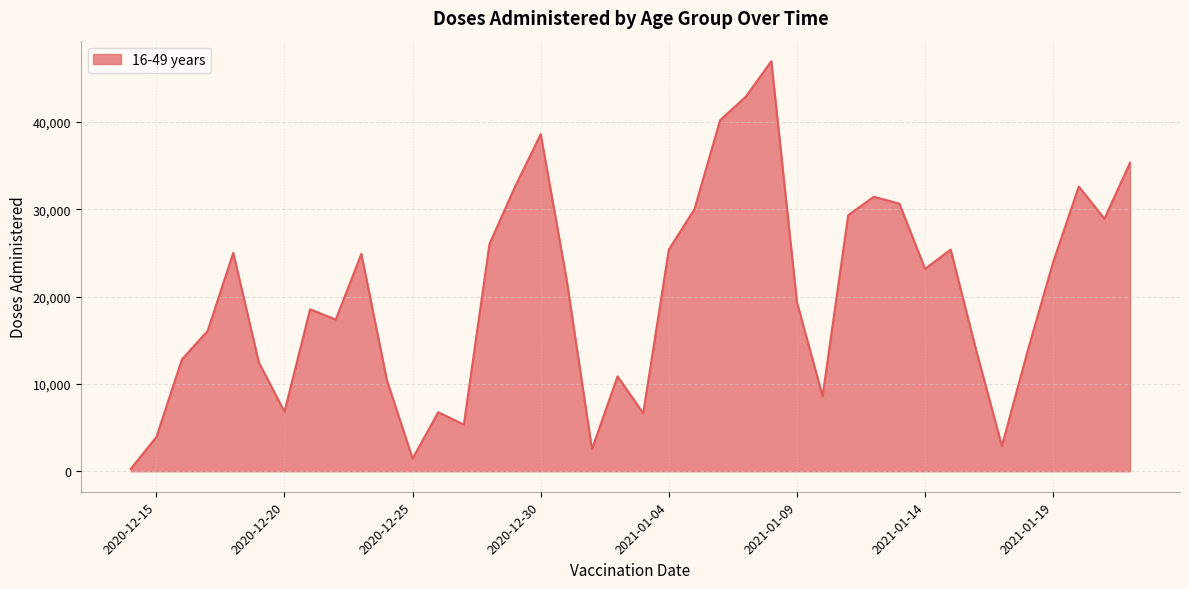

Count the number of data series in this chart.

1